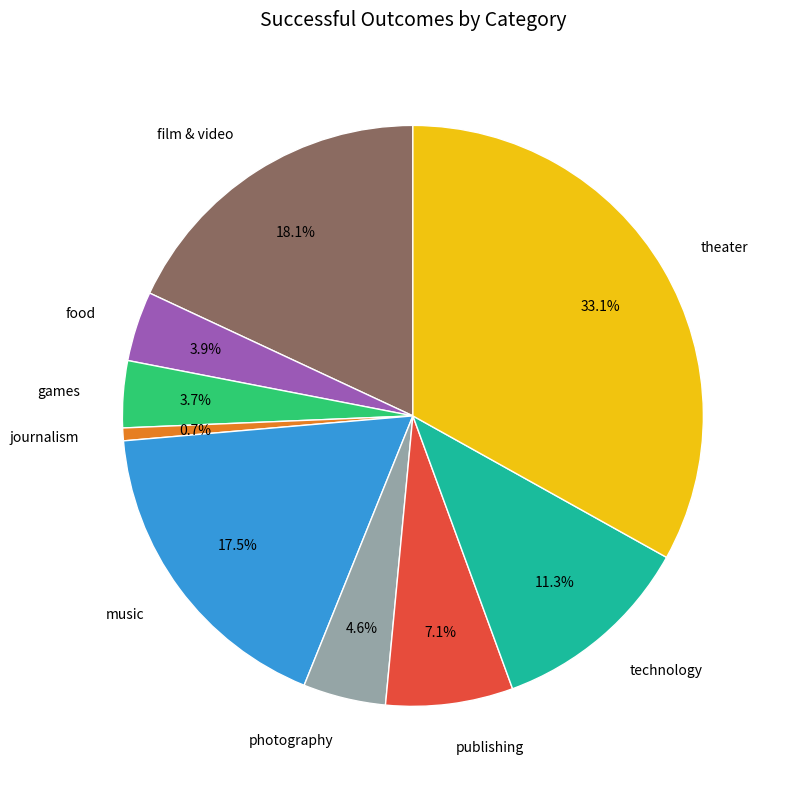

To the nearest percent, what portion does film & video represent?

18%